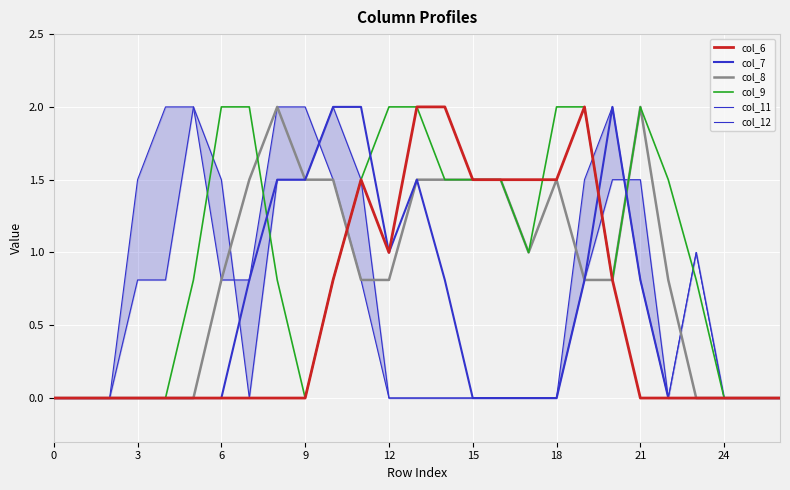

At which category is the sum across all series the highest?

10